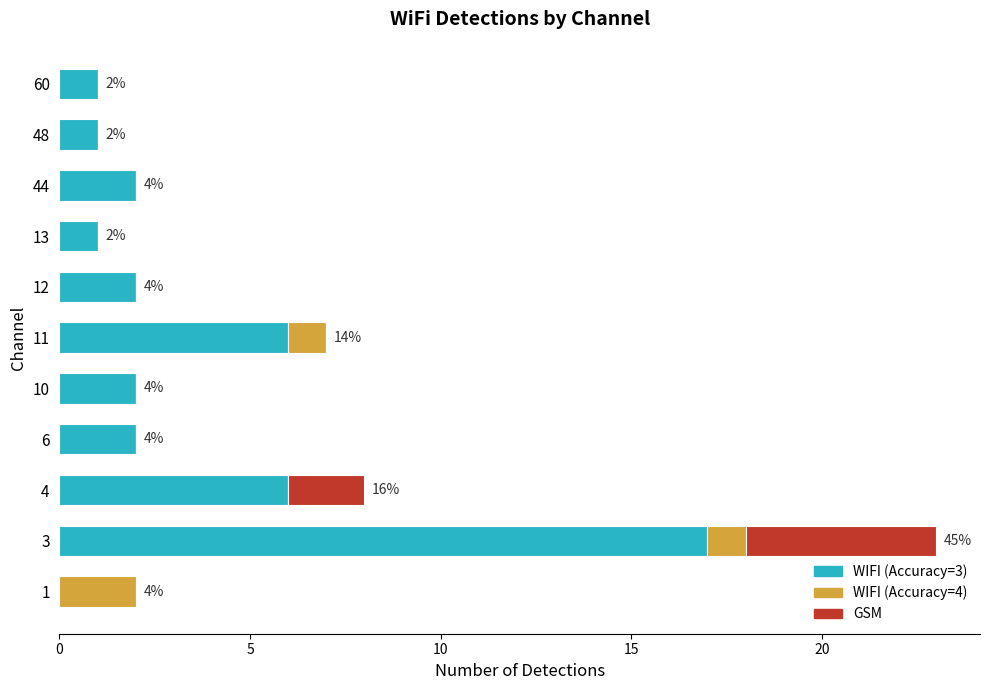

How many distinct data groups are displayed?

3